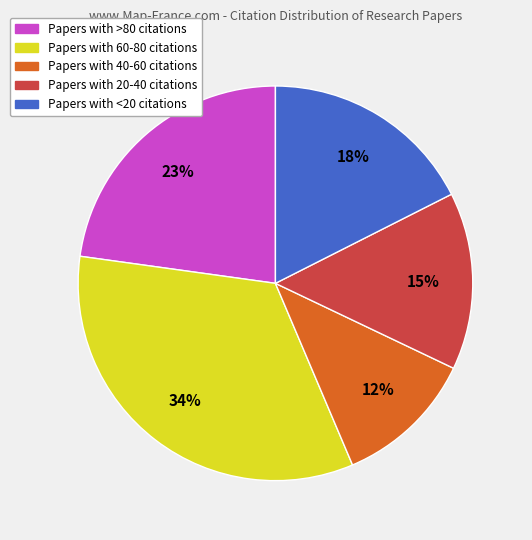

To the nearest percent, what is the average slice percentage?

20%